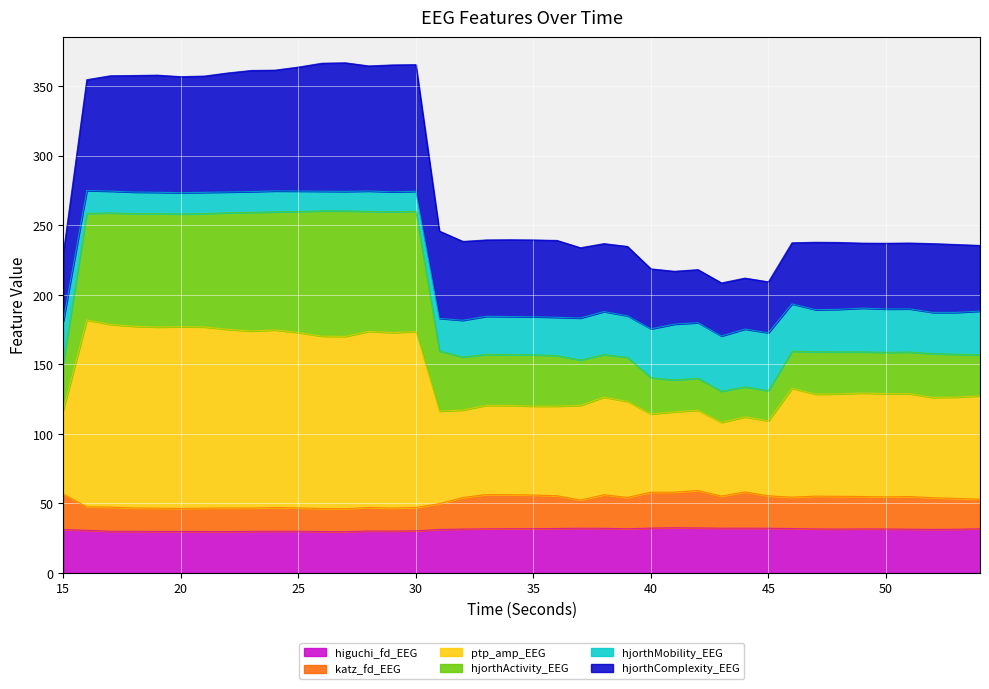

In katz_fd_EEG, how many points are higher than both neighbors (excluding endpoints)?

9